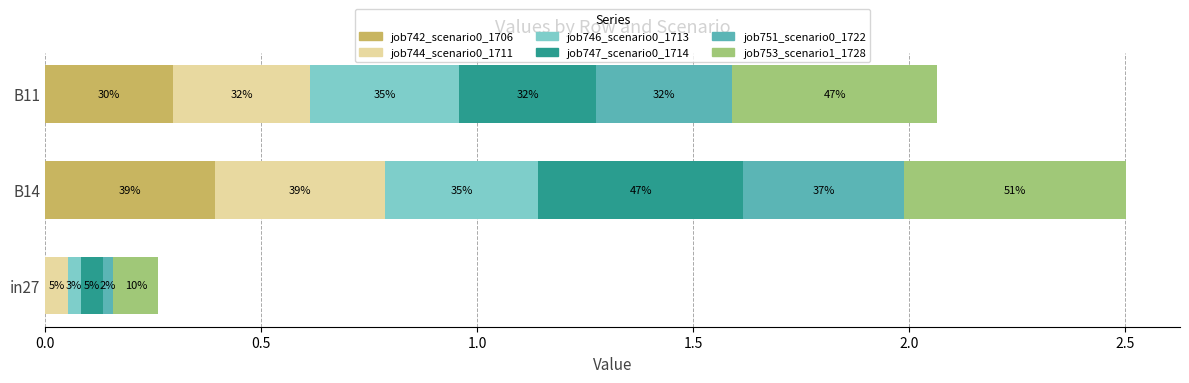

What is the average value of the job742_scenario0_1706 series?

0.2